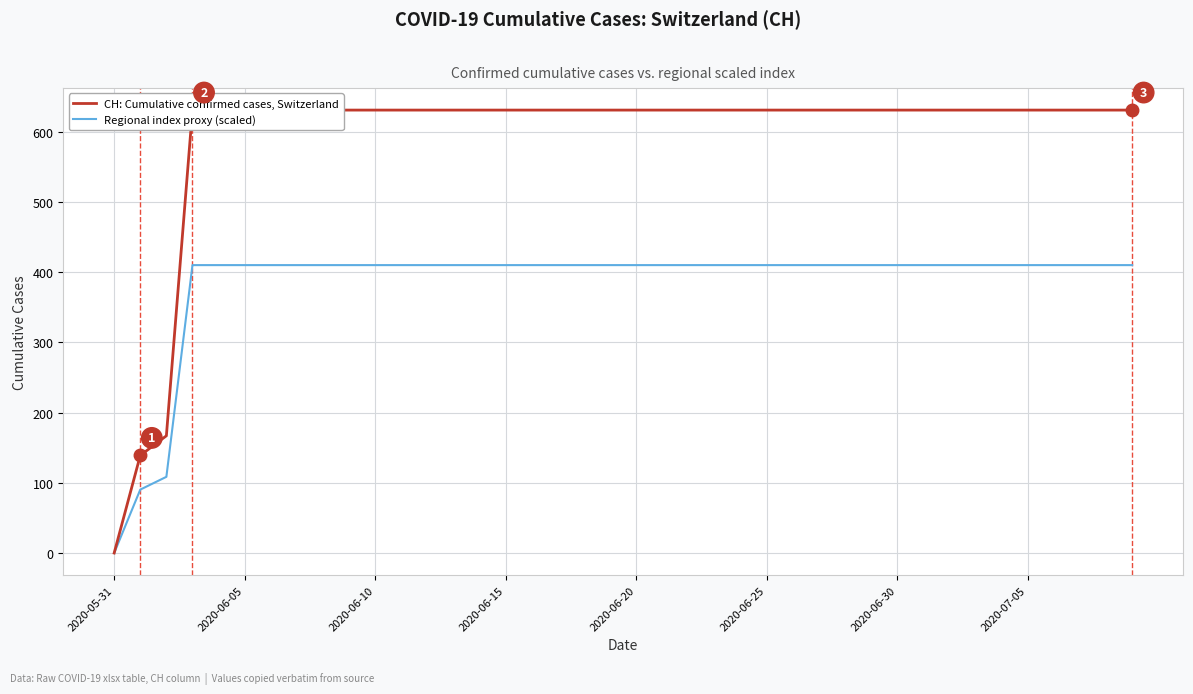

What is the highest value of the Regional index proxy (scaled) series?

410.2